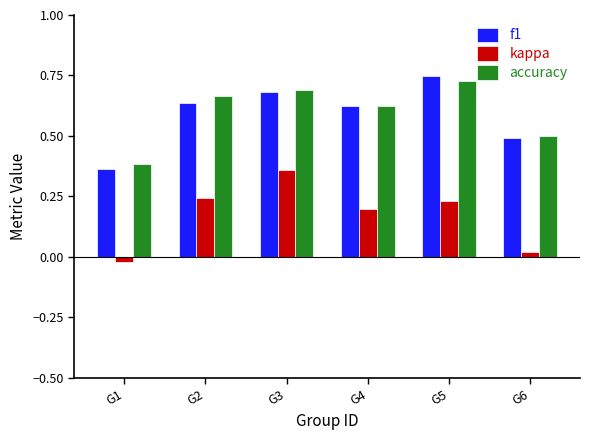

What are all the series names shown in the legend?

f1, kappa, accuracy